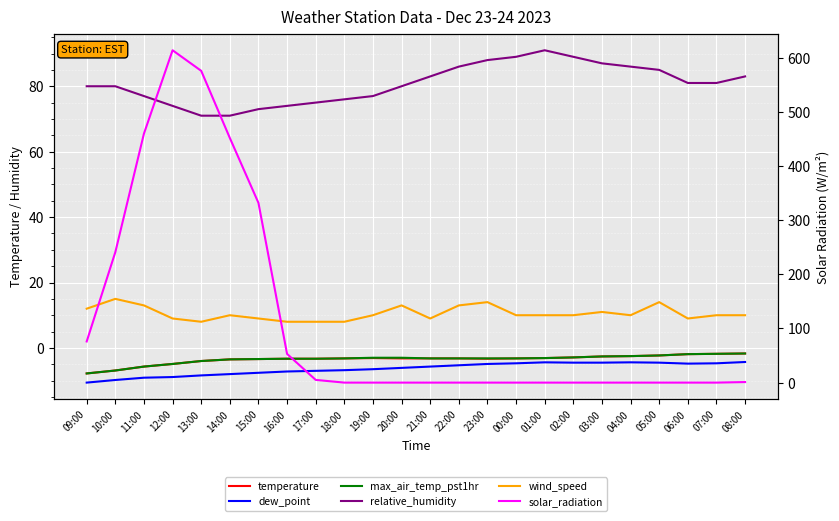

Rank the categories by relative_humidity value from lowest to highest.

13:00, 14:00, 15:00, 12:00, 16:00, 17:00, 18:00, 11:00, 19:00, 09:00, 10:00, 20:00, 06:00, 07:00, 21:00, 08:00, 05:00, 22:00, 04:00, 03:00, 23:00, 00:00, 02:00, 01:00